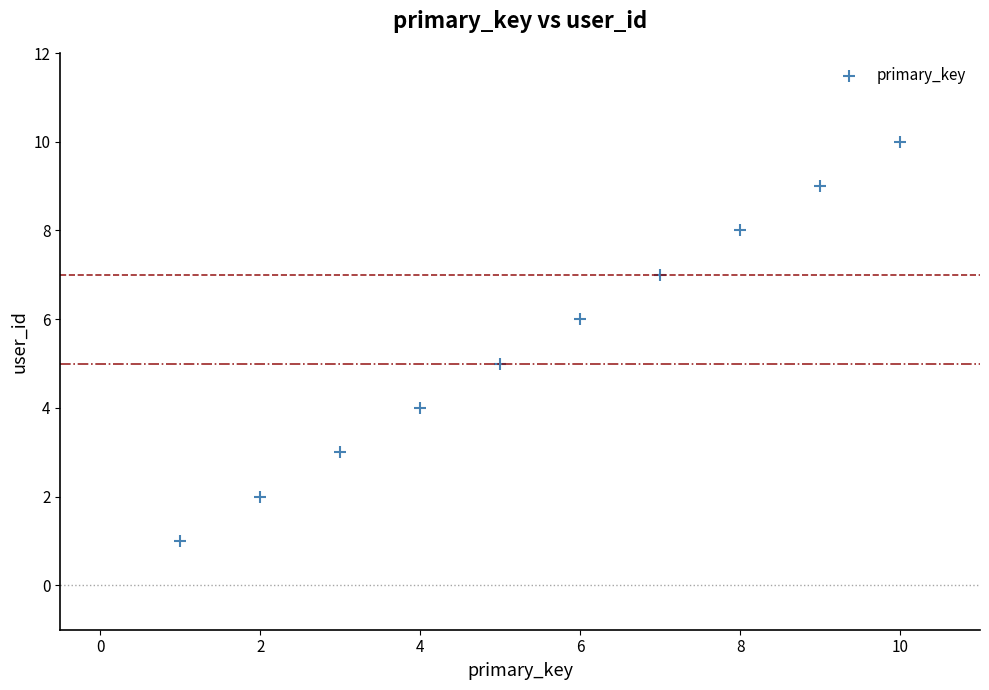

What is the range of Y values (max minus min)?

9